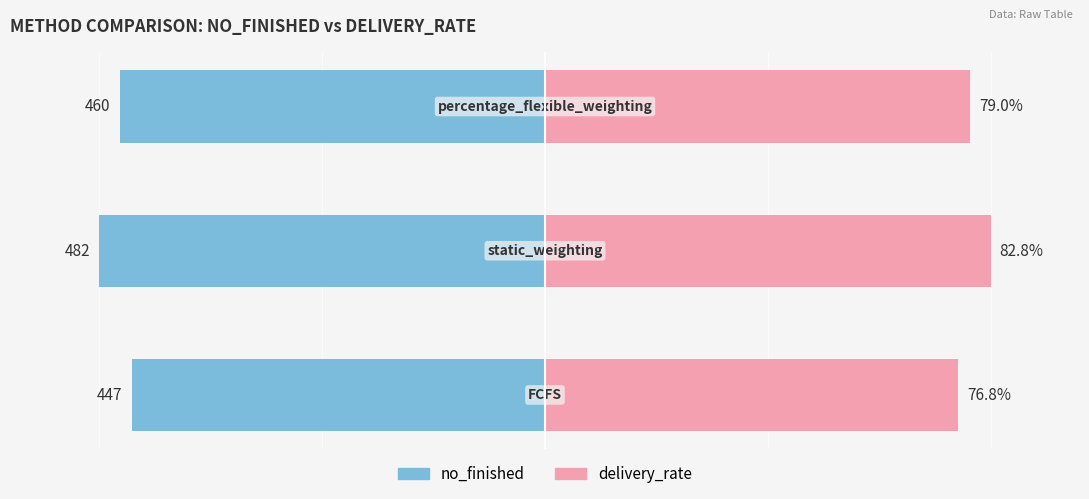

Does the chart contain stacked bars?

No